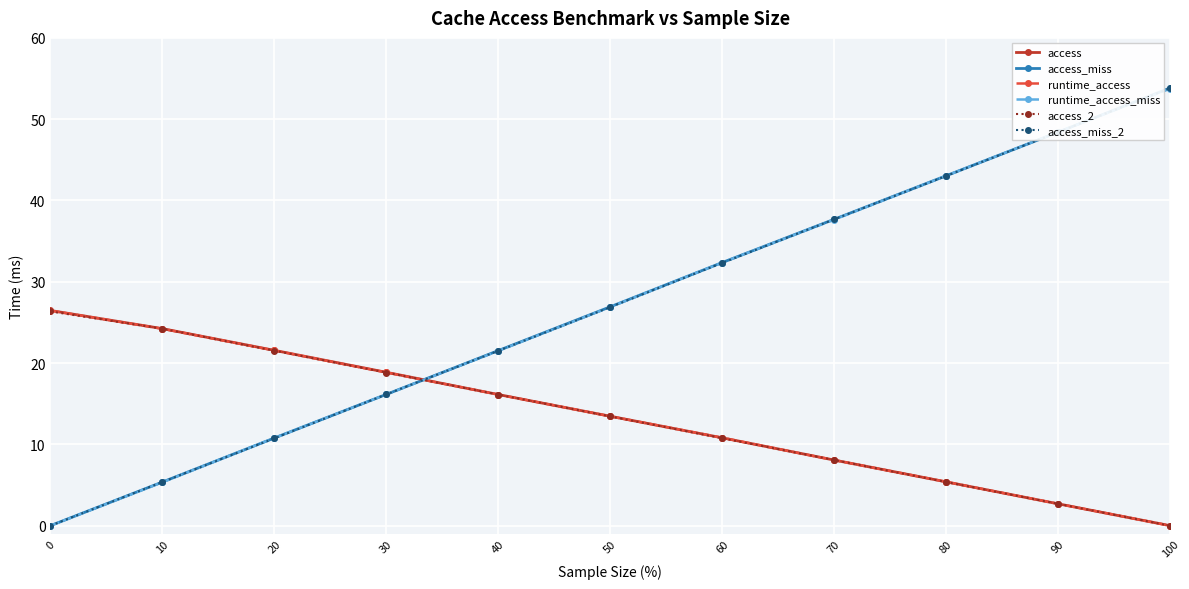

How many values in the access_2 series are below 13?

5